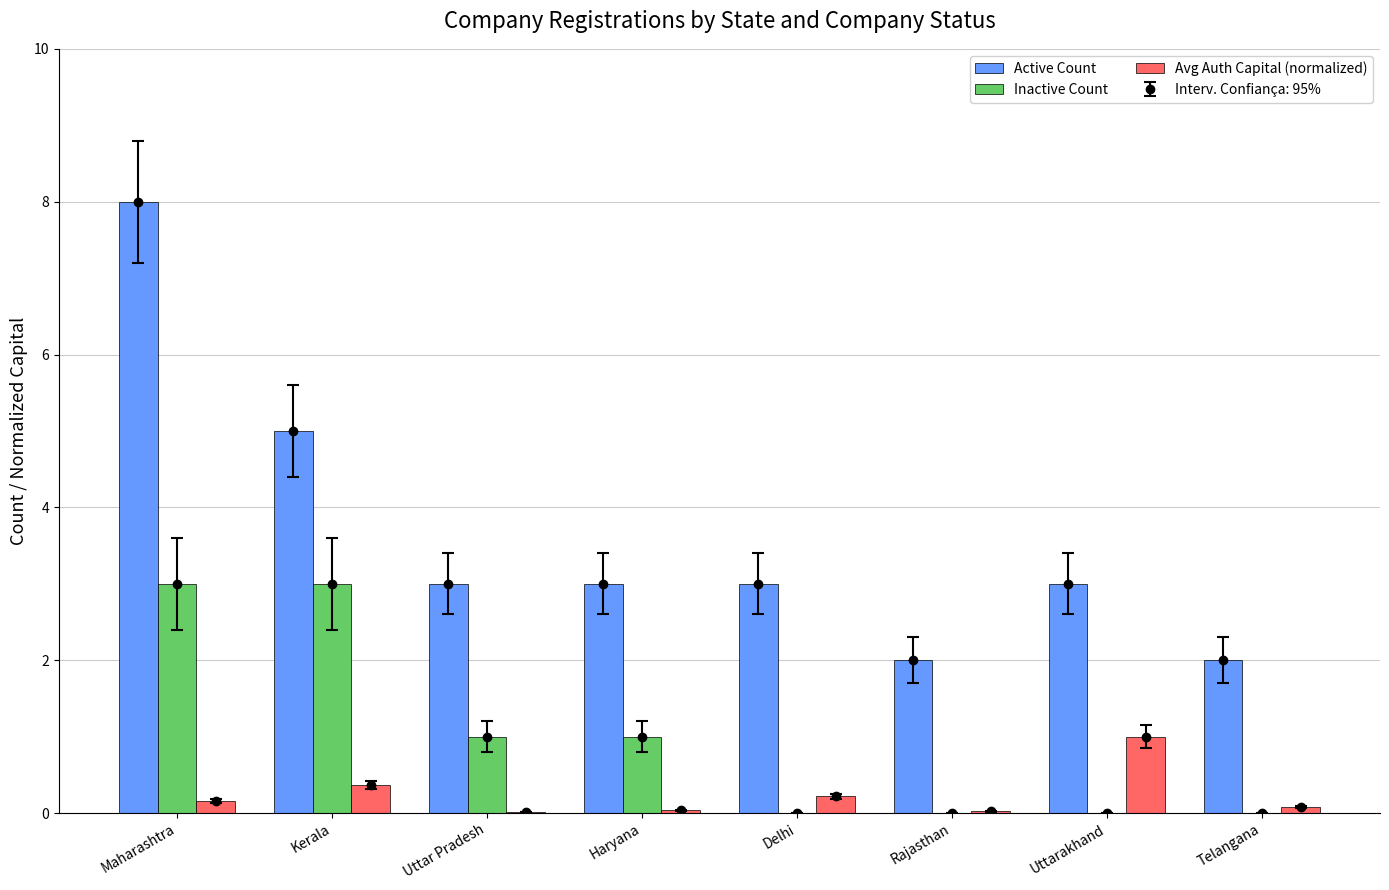

Between Maharashtra and Telangana, which is larger?

Maharashtra